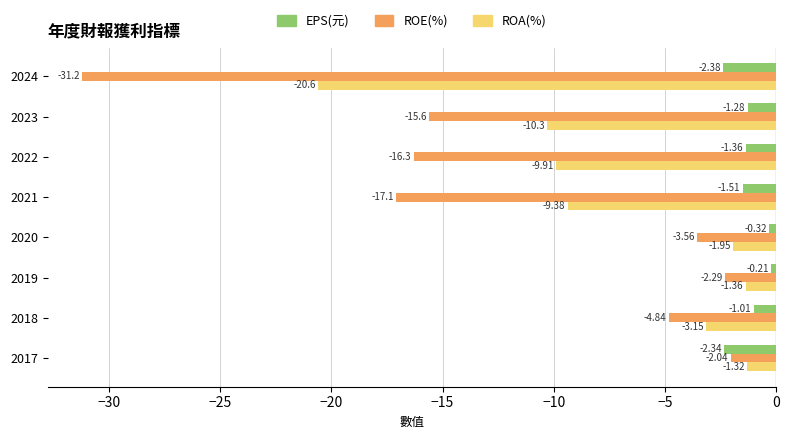

Which series has the widest spread of values?

ROE(%)